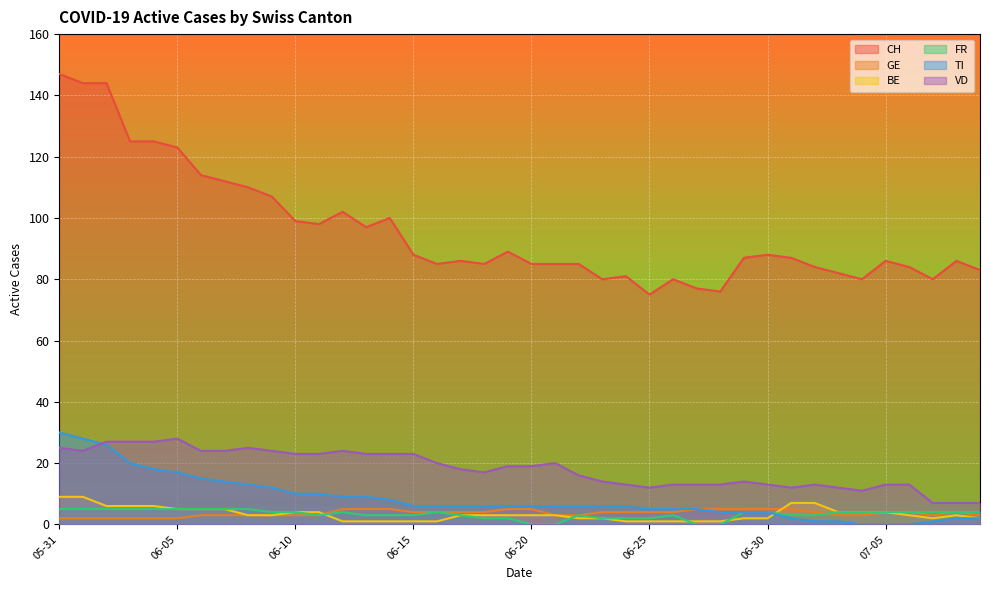

What is the difference between the maximum and minimum values in the CH series?

72